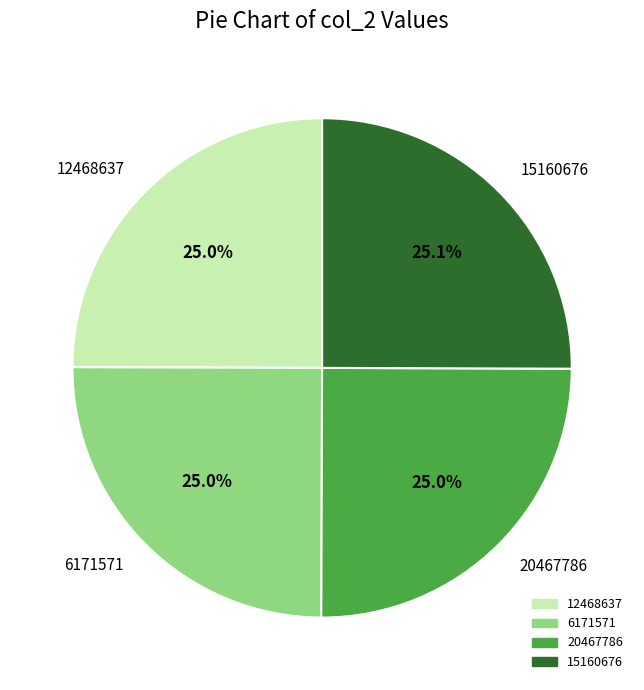

Count the number of slices in the pie.

4